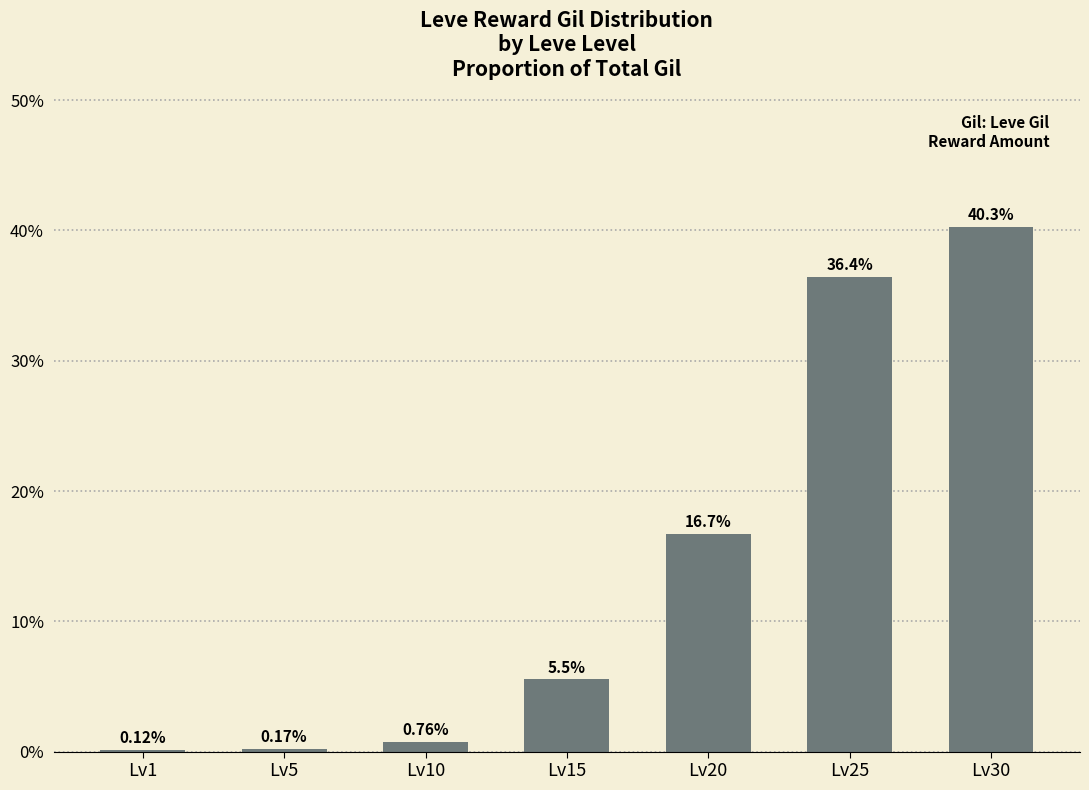

What is the sum of the values at Lv10 and Lv30?

41.1